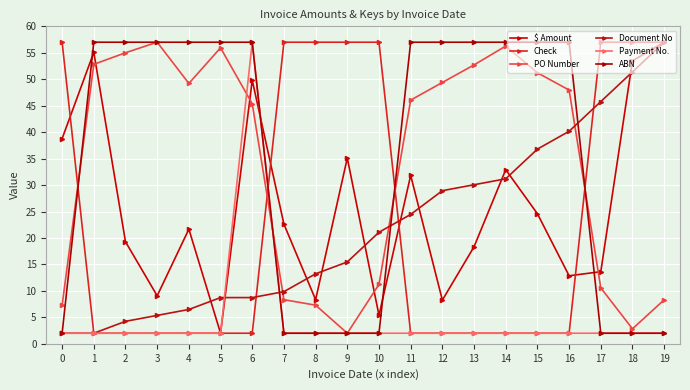

Is it true that Payment No. equals 3.2 at 6?

False